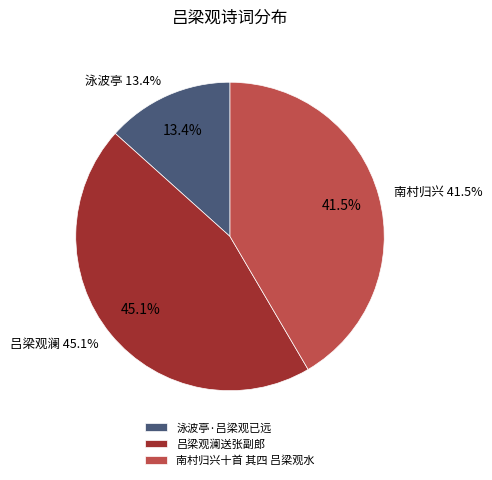

Rank the categories by value from lowest to highest.

泳波亭·吕梁观已远, 南村归兴十首 其四 吕梁观水, 吕梁观澜送张副郎